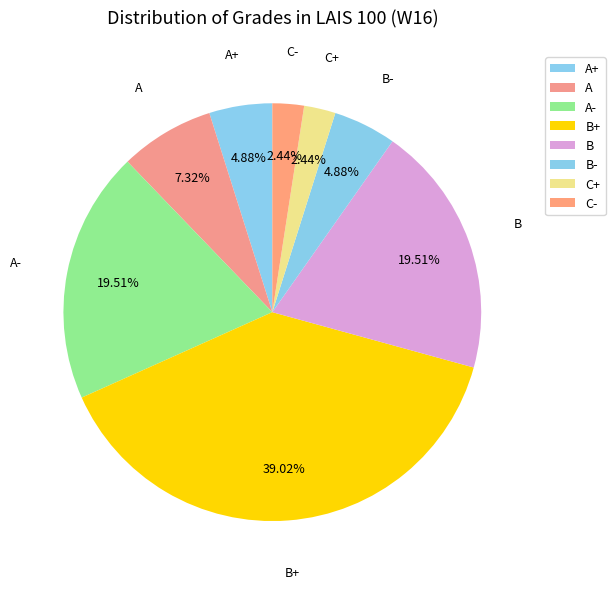

How many segments does this pie chart have?

8